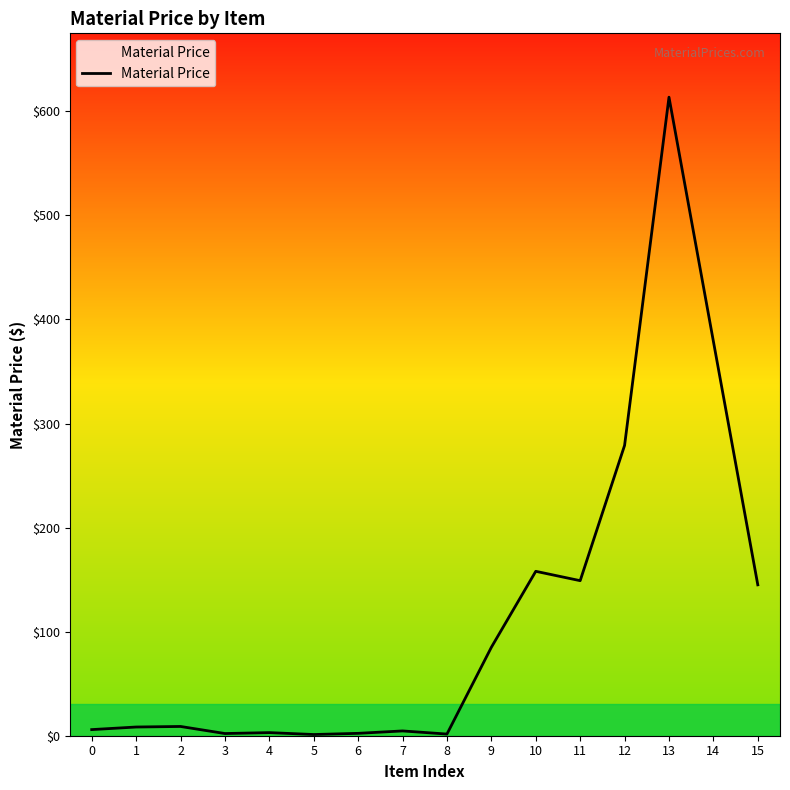

What is the approximate value at 14?

379.0